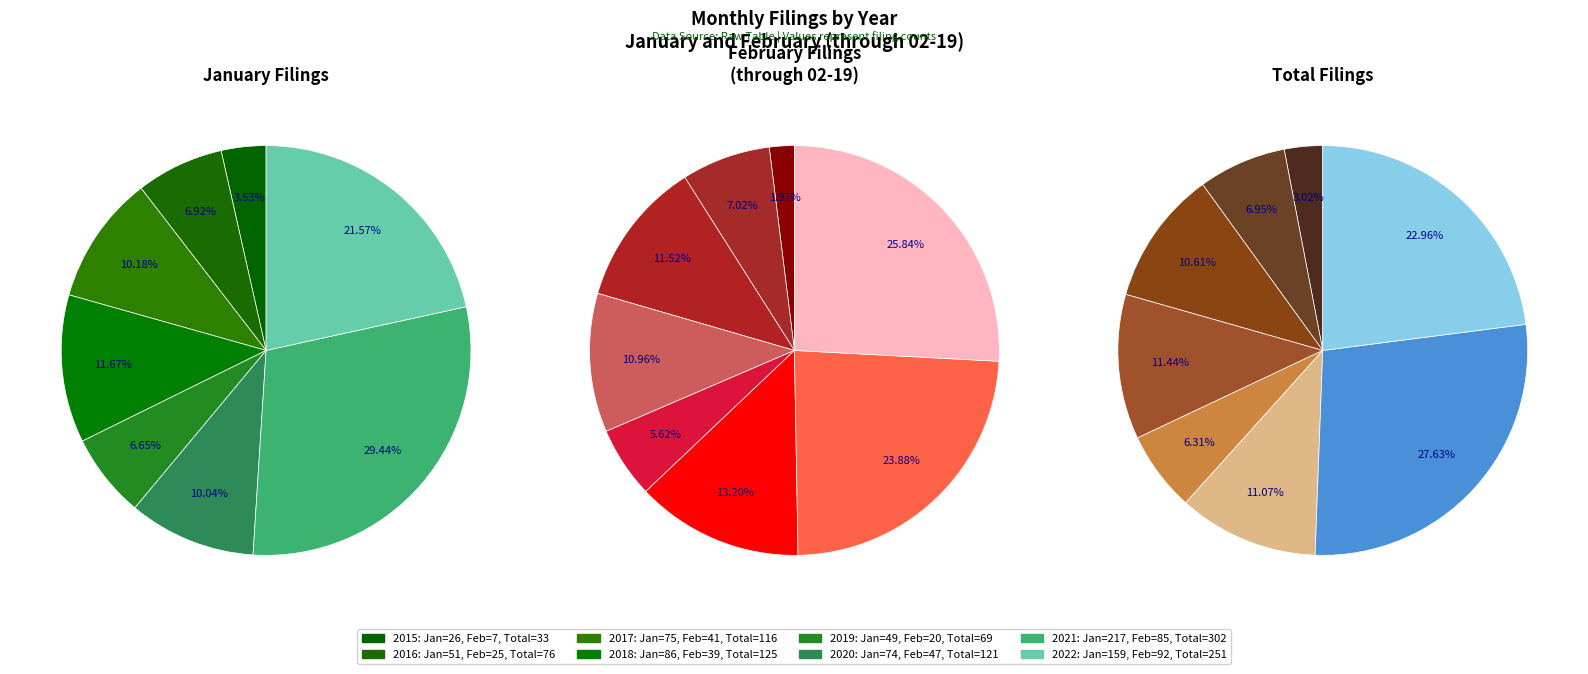

What is the smallest slice in the pie chart?

2015